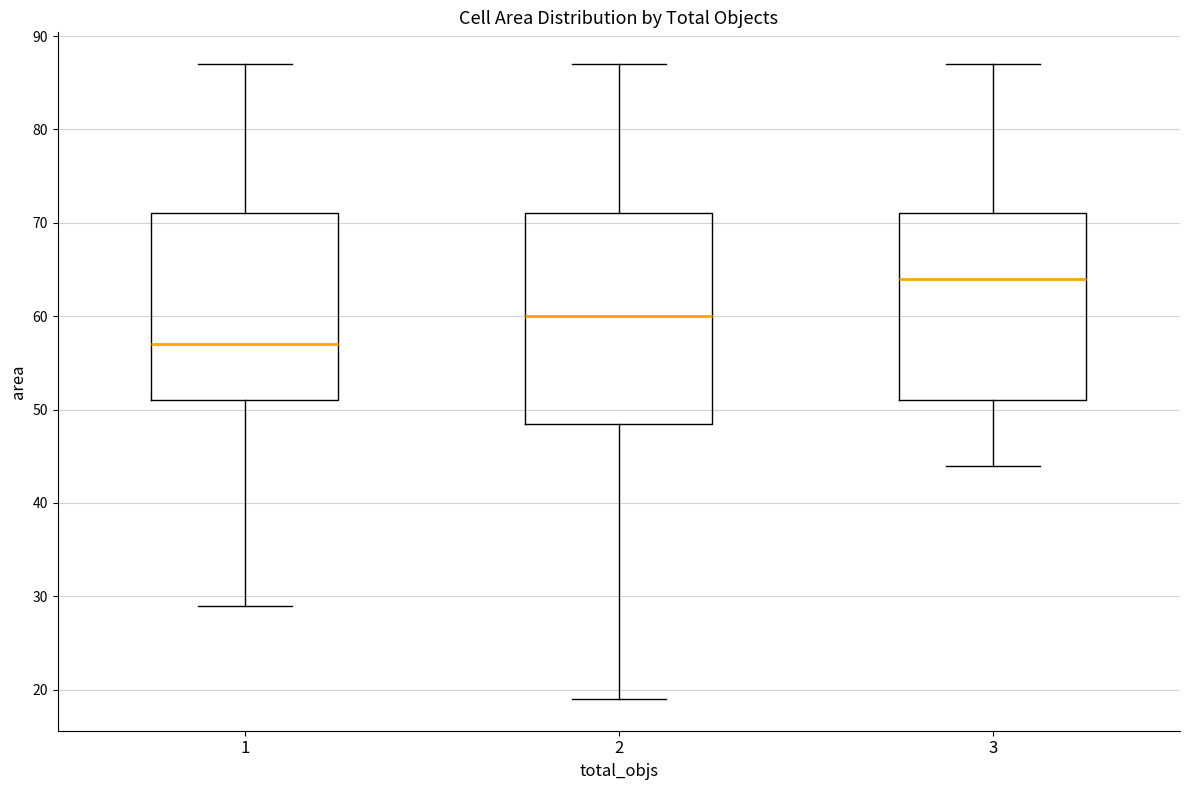

Reading left to right, transcribe this box plot: for each box, give where its median line is, the range the box spans, and where its two whiskers end, as read against the y-axis. The values are not printed on the chart, so give them approximately, as read against the axis.

1: median 57, box 51 to 71, whiskers 29 to 87
2: median 60, box 49 to 71, whiskers 19 to 87
3: median 64, box 51 to 71, whiskers 44 to 87